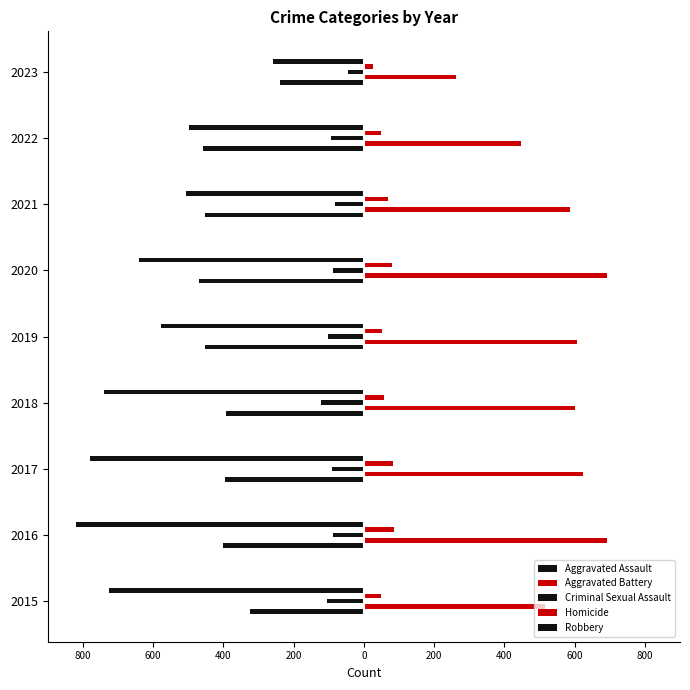

What is the label of the 8th bar from the right?

600